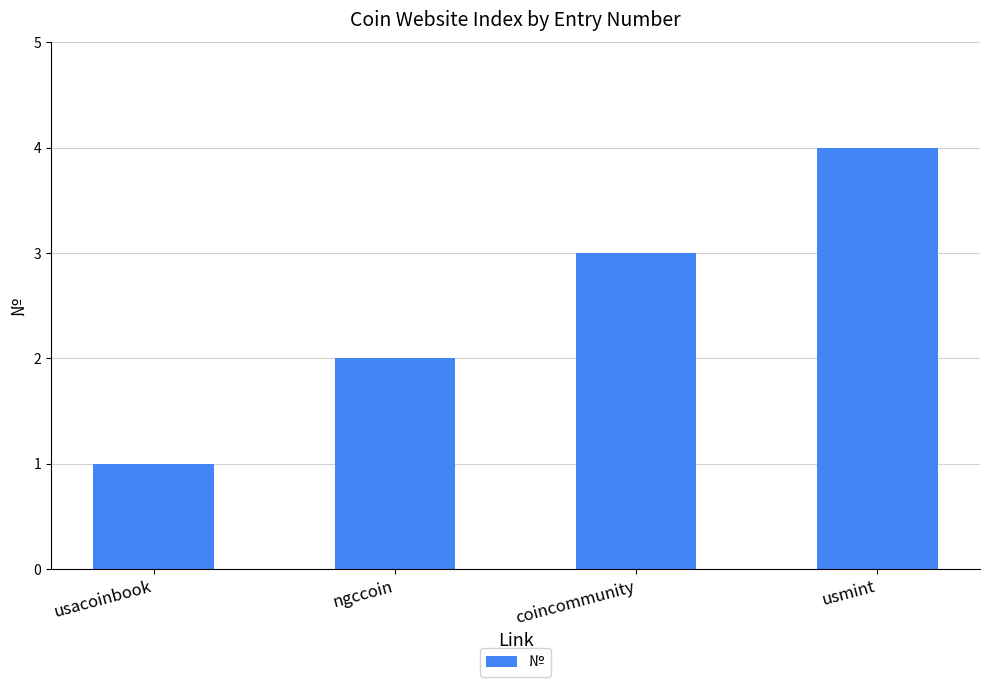

Between usmint and coincommunity, which is larger?

usmint